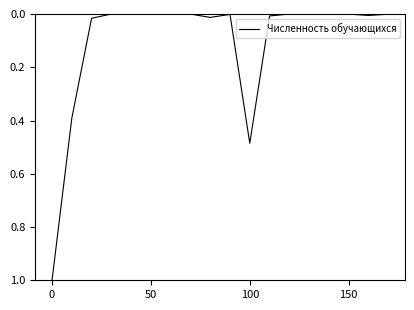

What is the greatest value displayed?

1.0